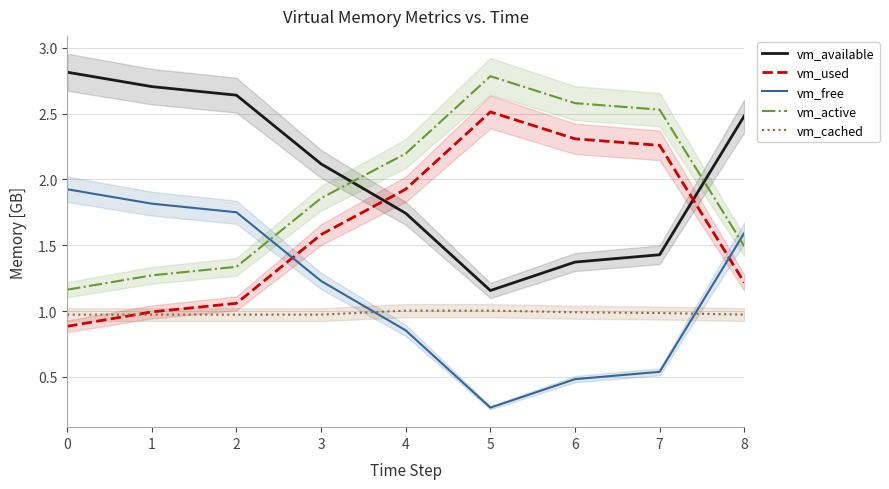

The vm_used series shows 1.0 at 1. True or false?

True